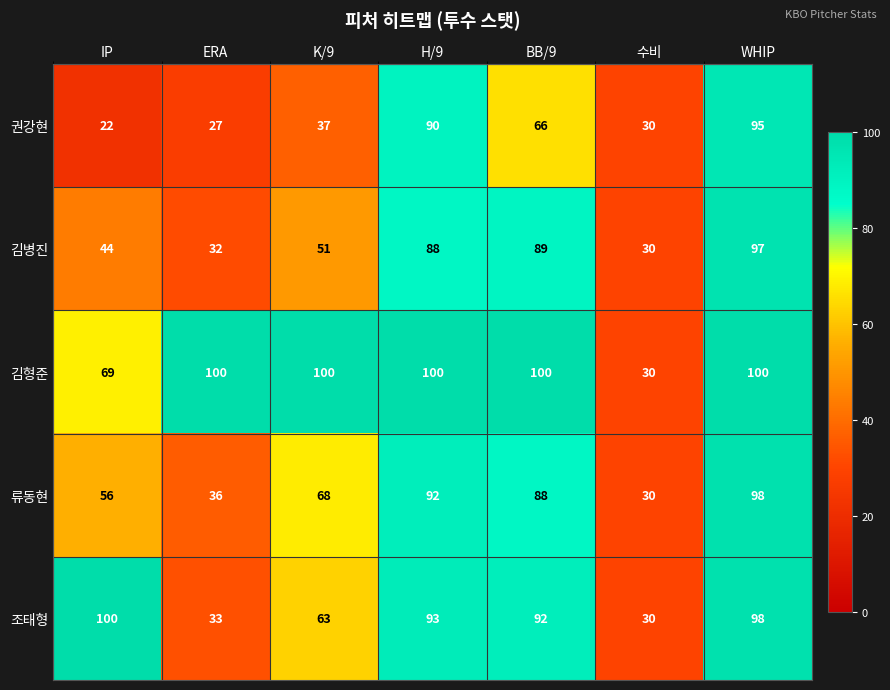

What is the difference between the highest and lowest values at BB/9?

34